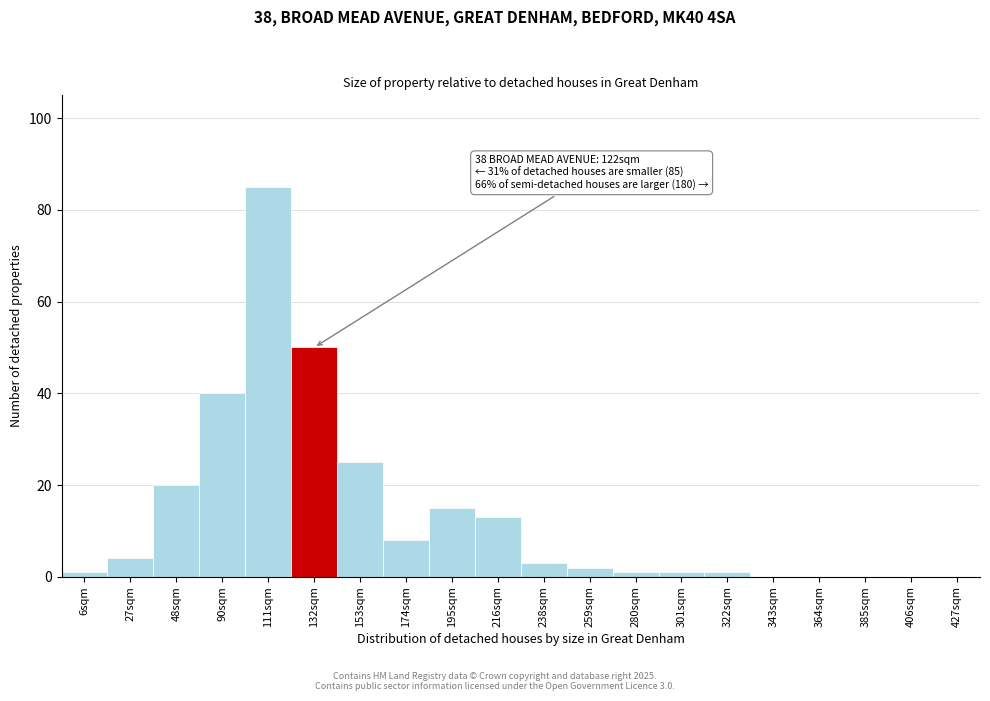

Reading left to right, transcribe all the data shown in this chart.

6sqm=1	27sqm=4	48sqm=20	90sqm=40	111sqm=85	132sqm=50	153sqm=25	174sqm=8	195sqm=15	216sqm=13	238sqm=3	259sqm=2	280sqm=1	301sqm=1	322sqm=1	343sqm=0	364sqm=0	385sqm=0	406sqm=0	427sqm=0